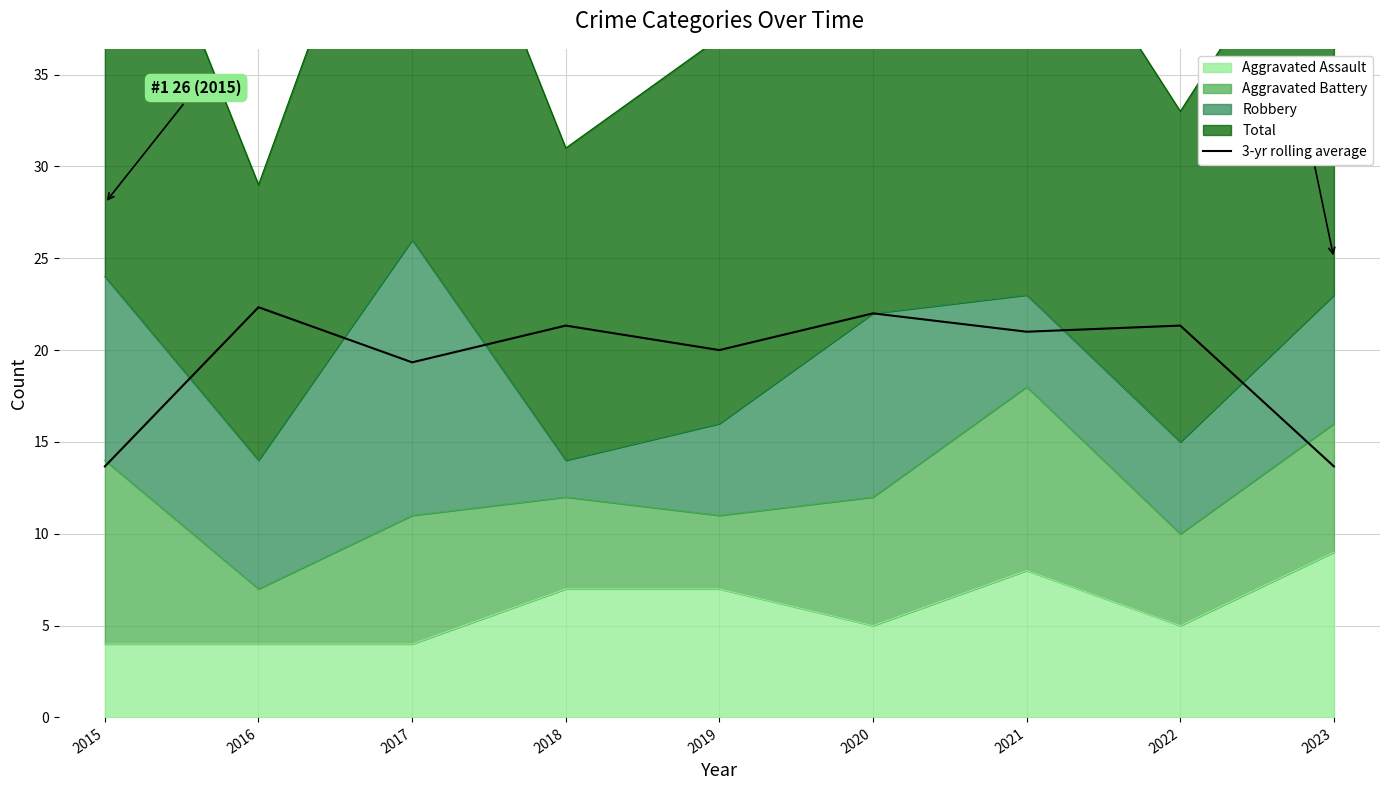

What is the average value?

19.4